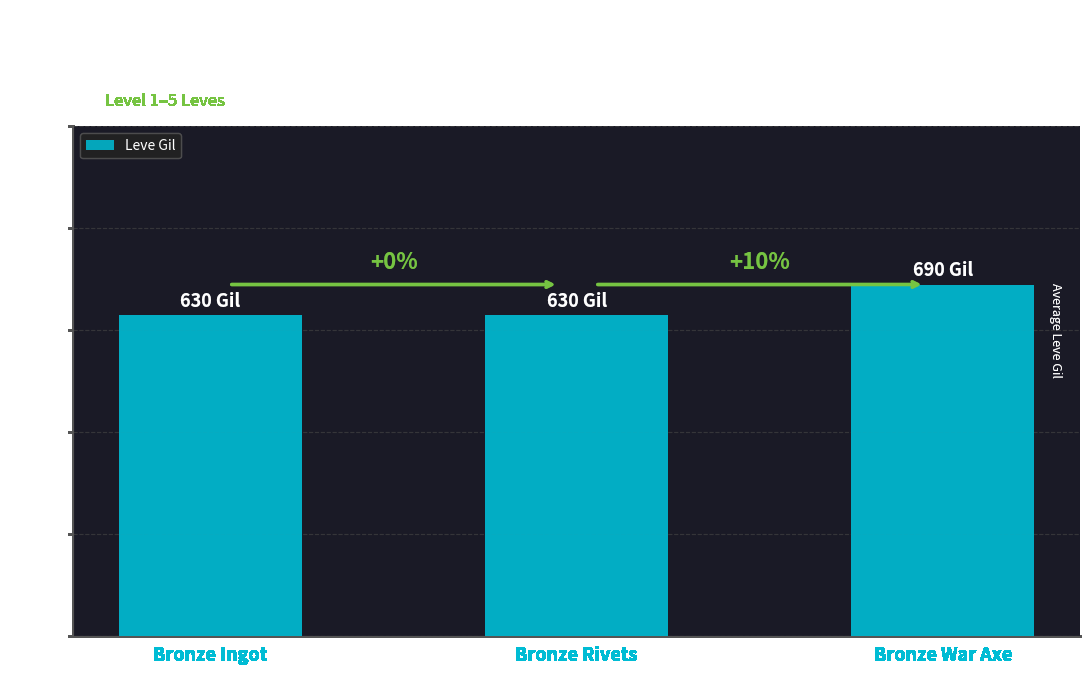

What is the difference between the maximum and minimum values?

60